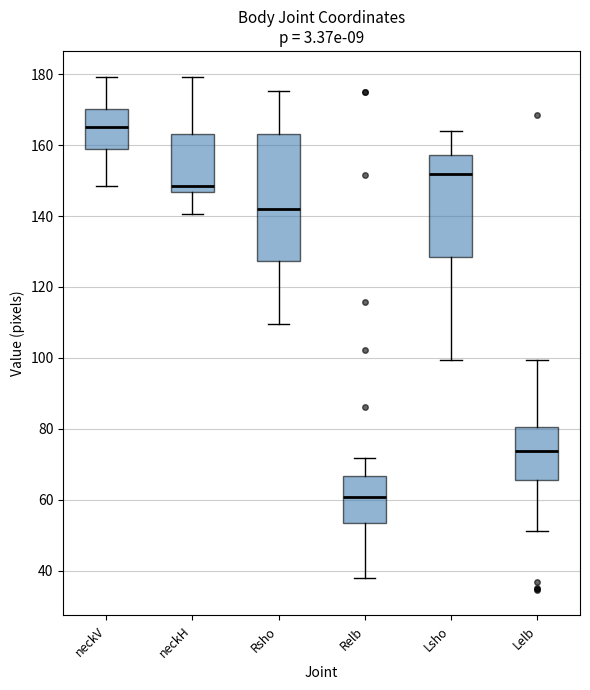

Where is the upper edge of the box for Lsho on the y-axis? The values are not printed on the chart, so give them approximately, as read against the axis.

158